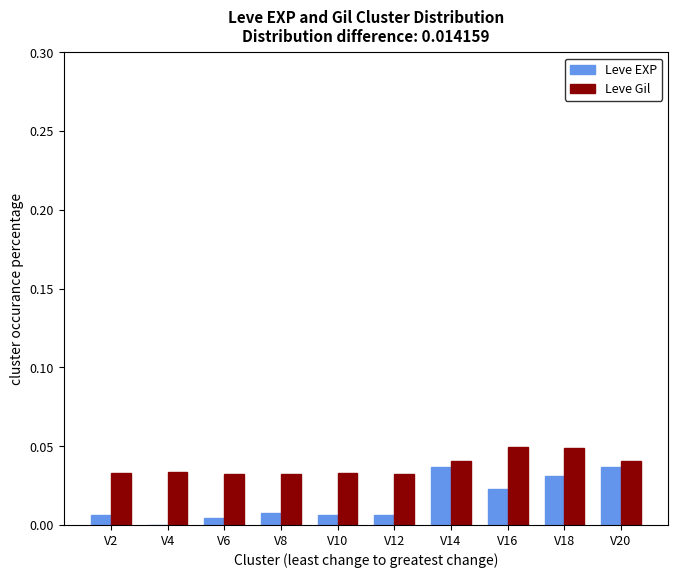

The value of Leve EXP at V20 is 0.0. True or false?

True